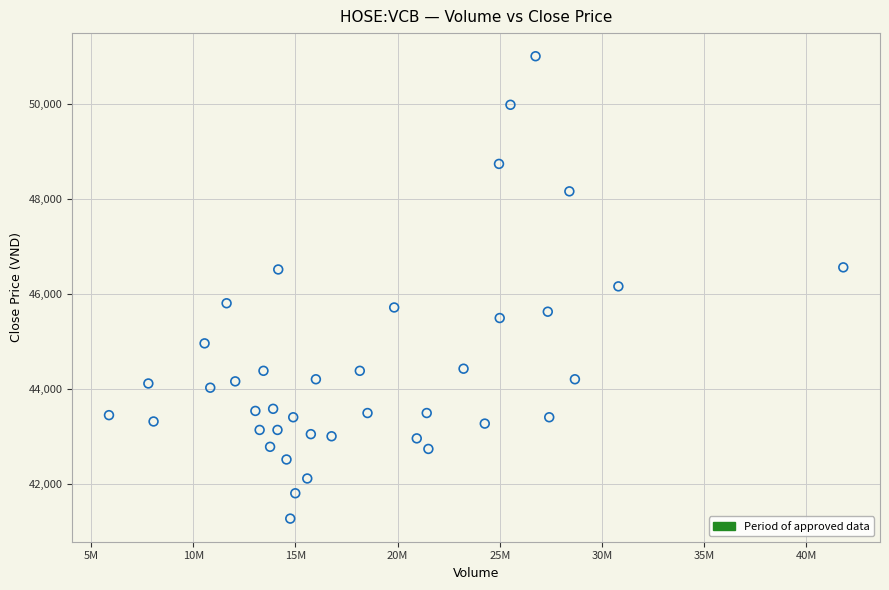

What is the range of X values (max minus min)?

35932548.1